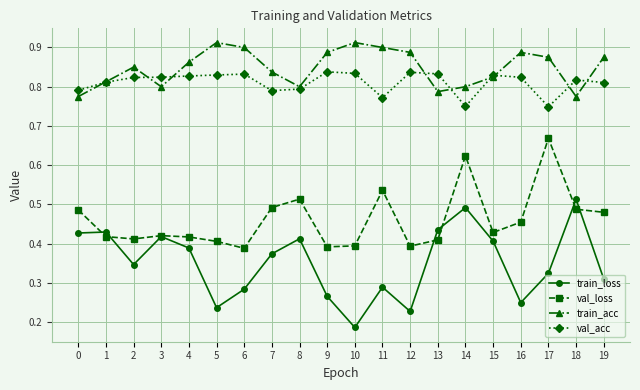

Between 3 and 17, which series saw the biggest shift?

val_loss